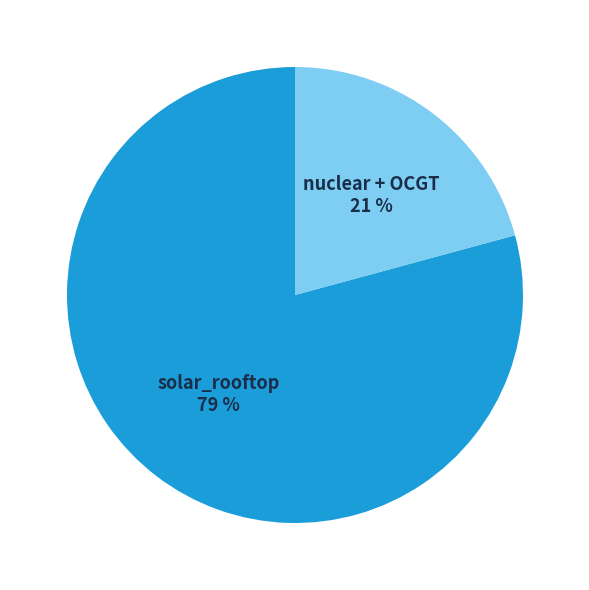

What is the ratio of the value at nuclear + OCGT to the value at solar_rooftop?

0.3